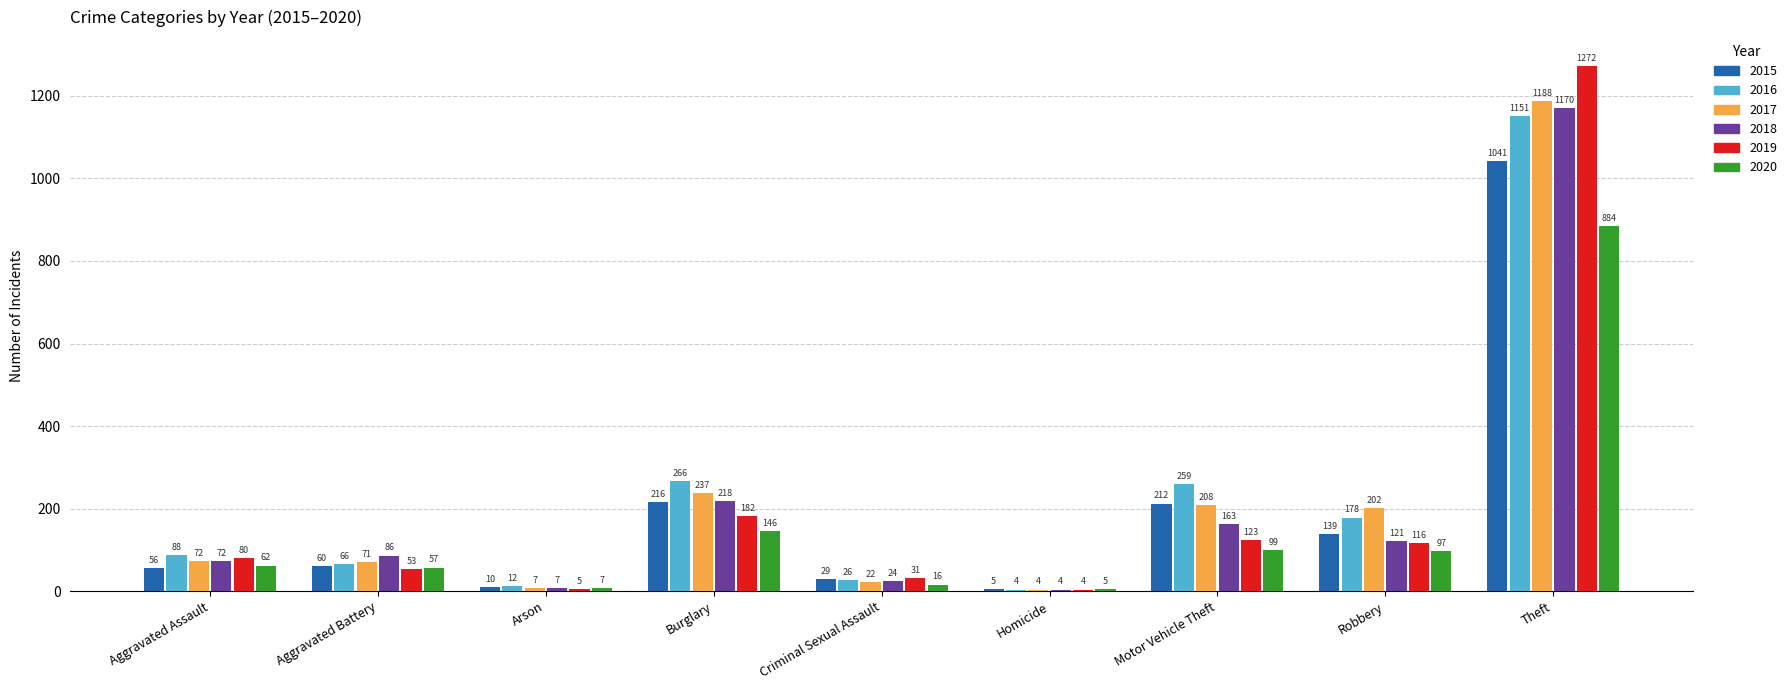

How many series are shown in this chart?

6